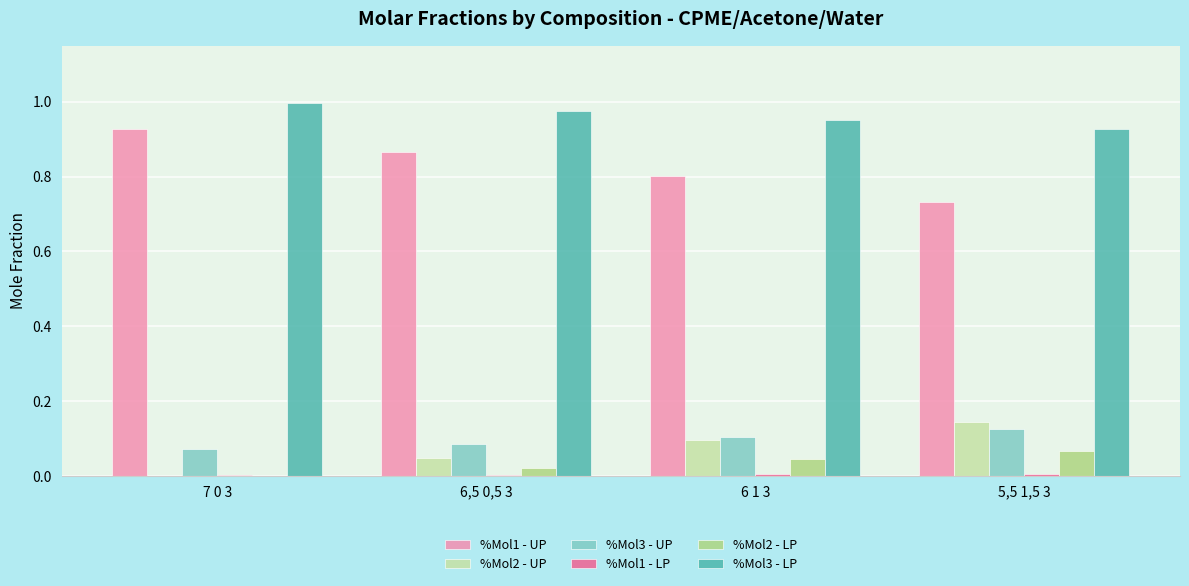

Is the value of %Mol1 - UP at 6,5 0,5 3 greater than the value of %Mol2 - LP at 6 1 3?

Yes